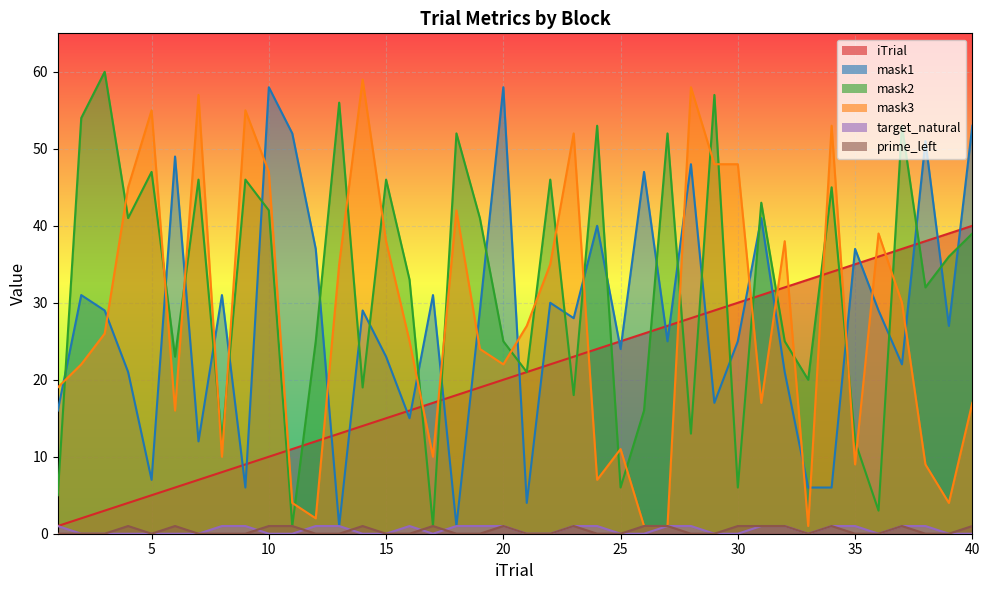

The value of prime_left at 31 is 1. True or false?

False